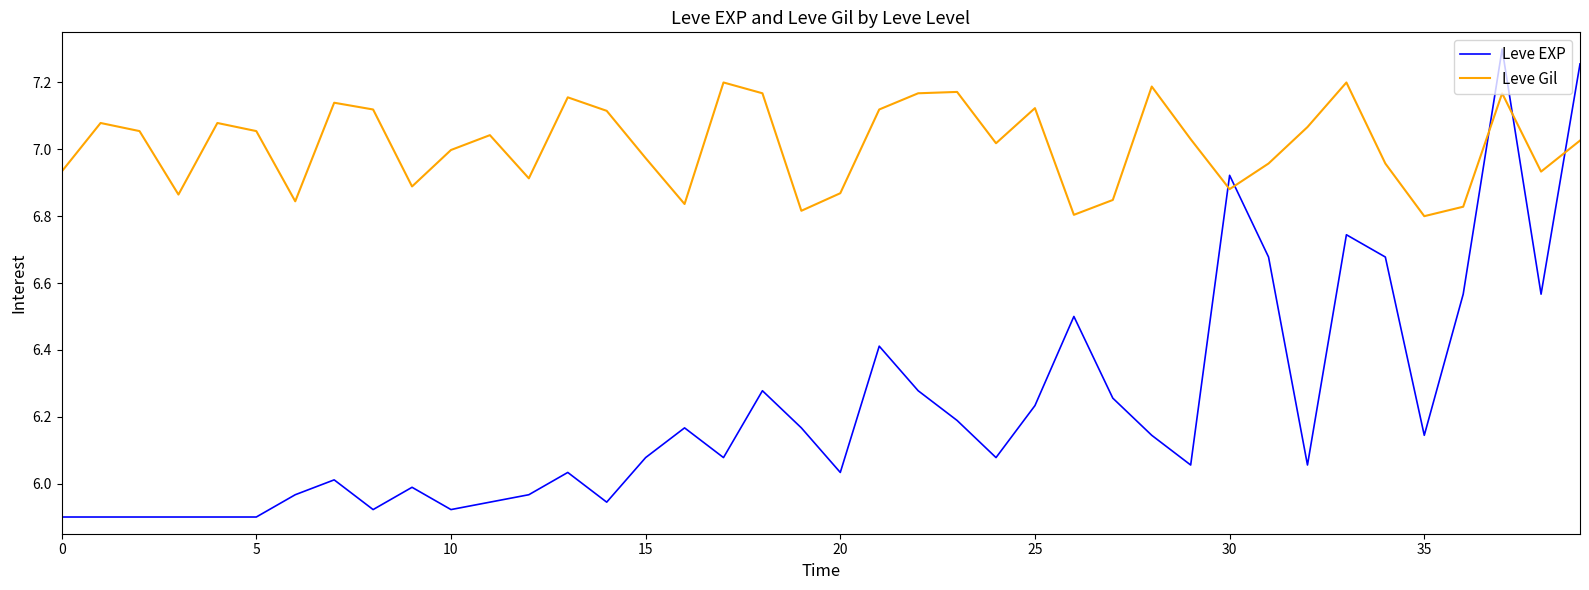

Which series has the widest spread of values?

Leve EXP